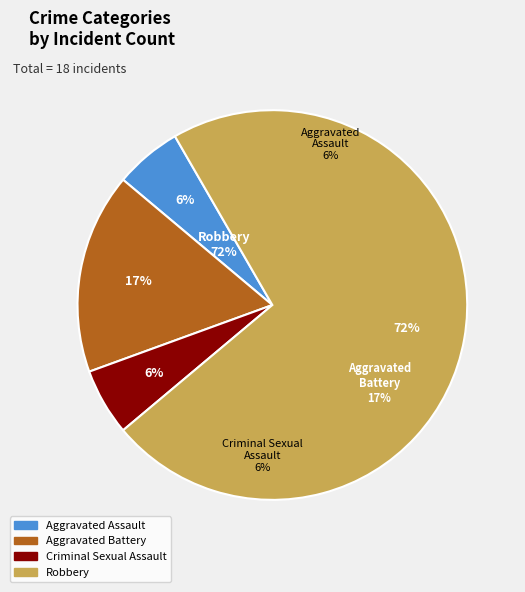

What is the largest slice in the pie chart?

Robbery